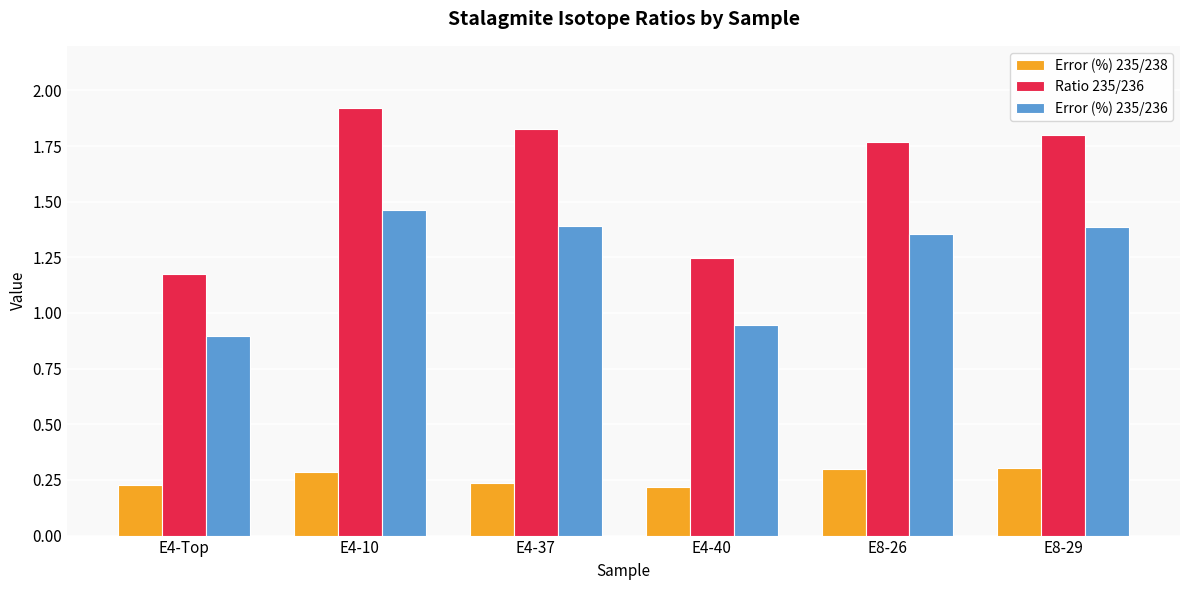

True or false: Error (%) 235/236 has a value of 1.9 at E4-37.

False